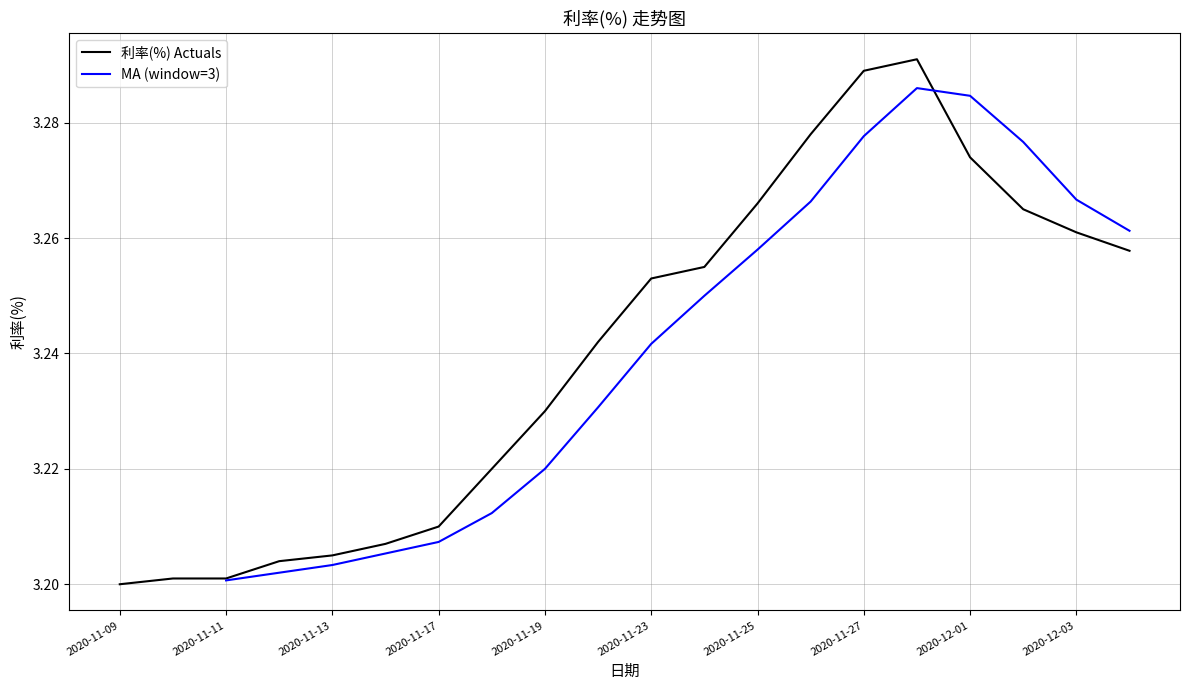

Reading left to right, transcribe all the data shown in this chart.

2020-11-09=3.2	2020-11-10=3.2	2020-11-11=3.2	2020-11-12=3.2	2020-11-13=3.2	2020-11-16=3.2	2020-11-17=3.2	2020-11-18=3.2	2020-11-19=3.2	2020-11-20=3.2	2020-11-23=3.3	2020-11-24=3.3	2020-11-25=3.3	2020-11-26=3.3	2020-11-27=3.3	2020-11-30=3.3	2020-12-01=3.3	2020-12-02=3.3	2020-12-03=3.3	2020-12-04=3.3